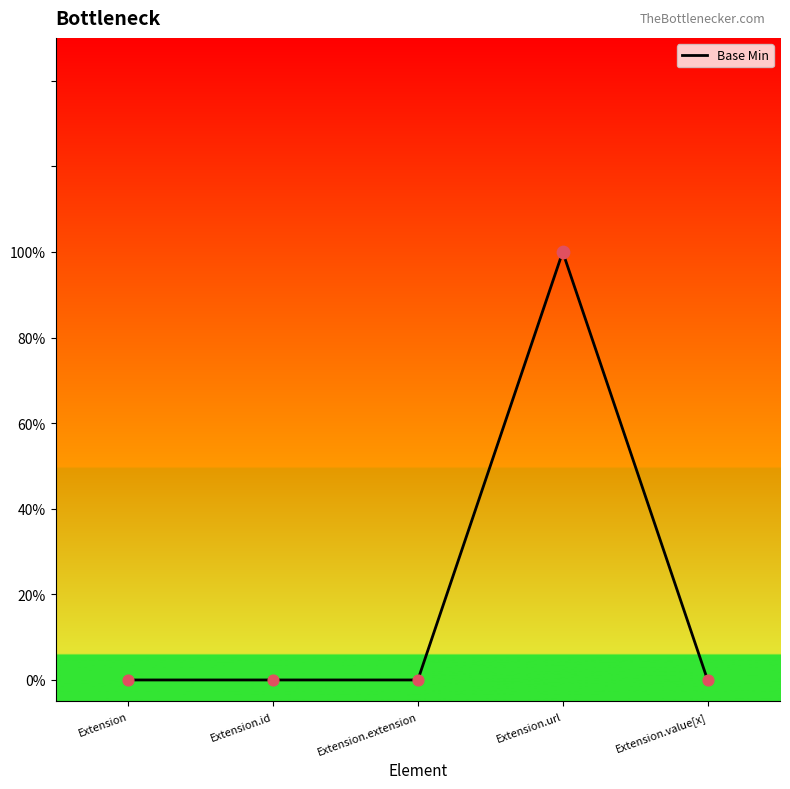

Between Extension.id and Extension, which is larger?

Extension.id